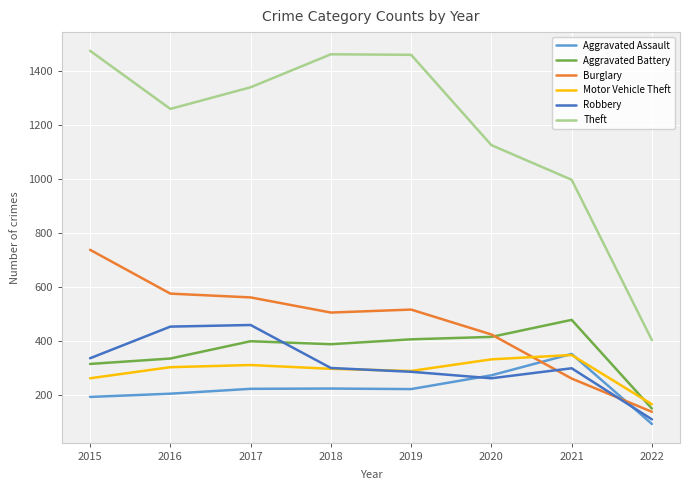

At which label does Theft reach its minimum?

2022